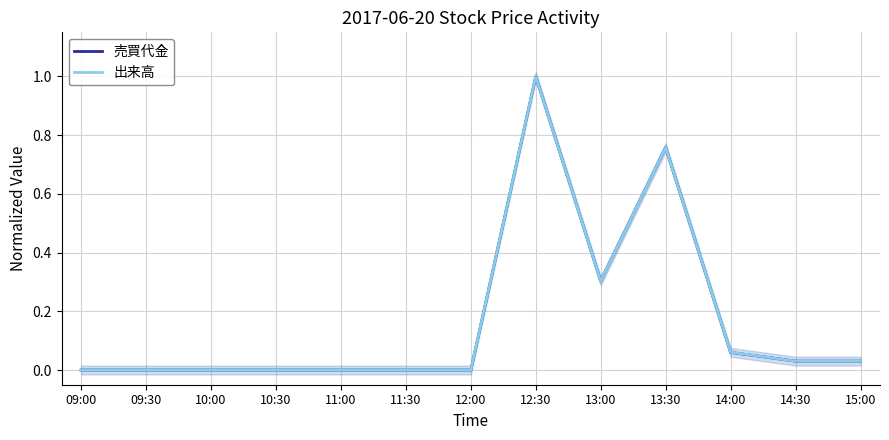

How many intersections are there between 売買代金 and 出来高?

2